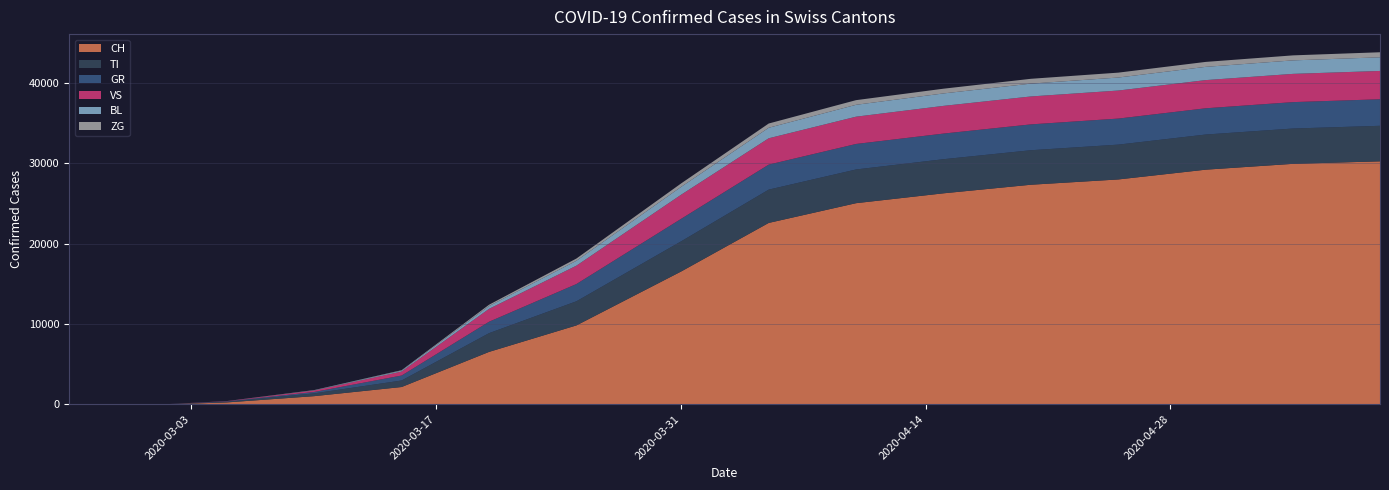

Does the chart have visible grid lines?

Yes